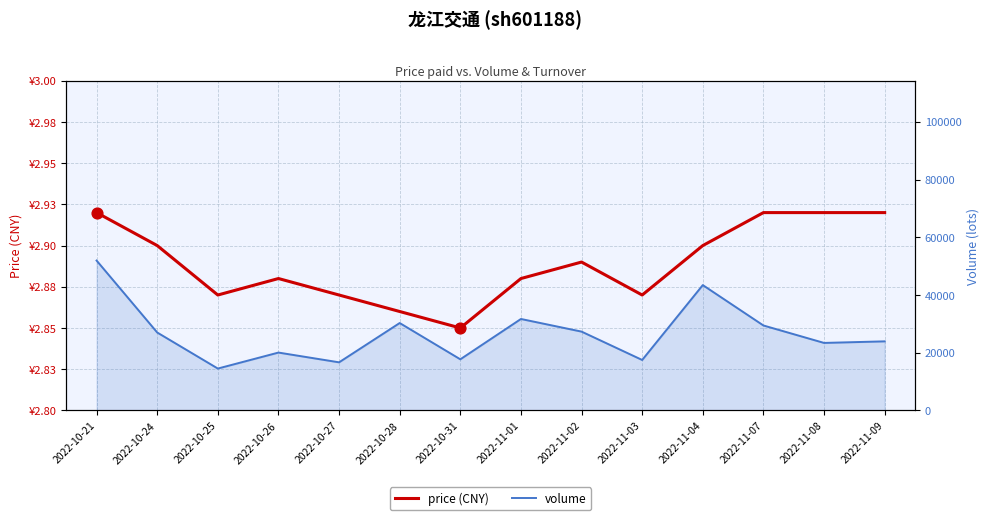

Which series has the largest Y range (max minus min)?

volume